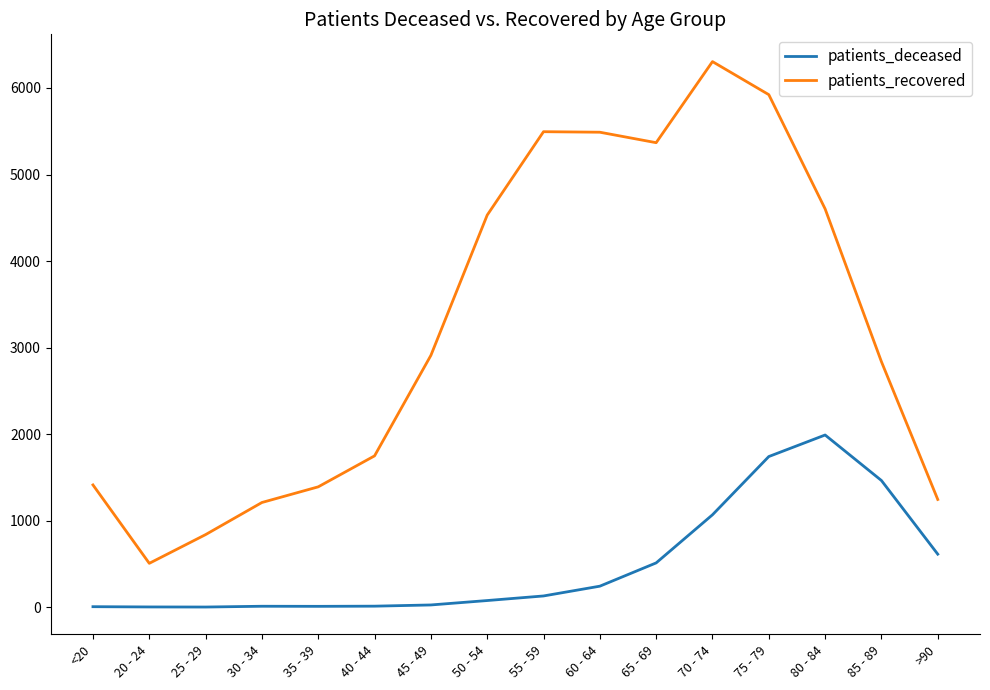

What is the difference between the patients_recovered values at 35 - 39 and 70 - 74?

4914